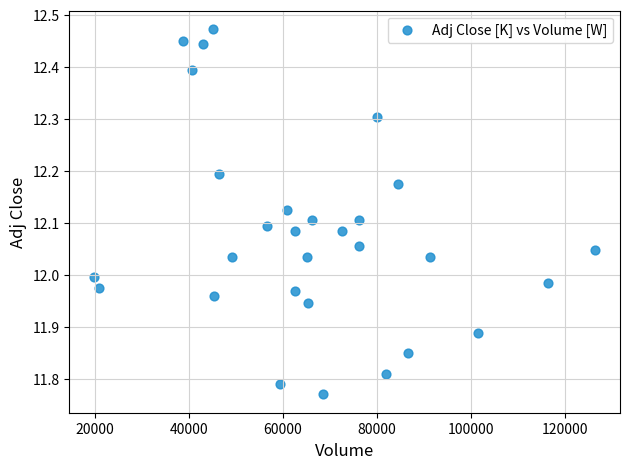

What is the range of Y values (max minus min)?

0.7